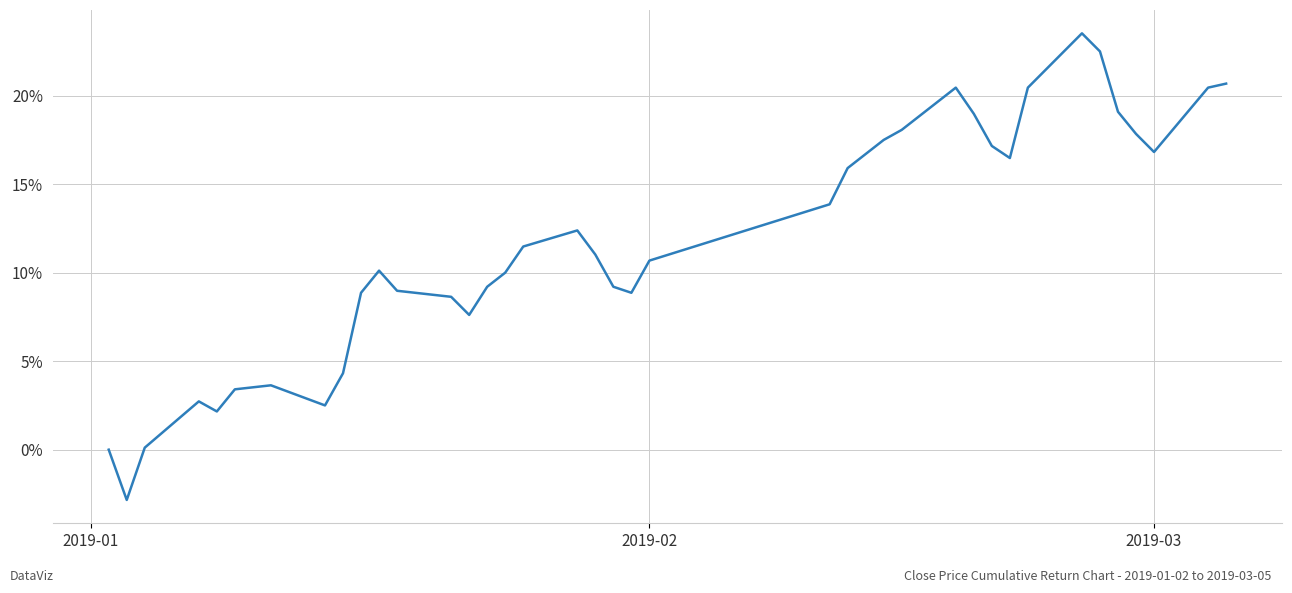

What is the sum of all values?

4.6